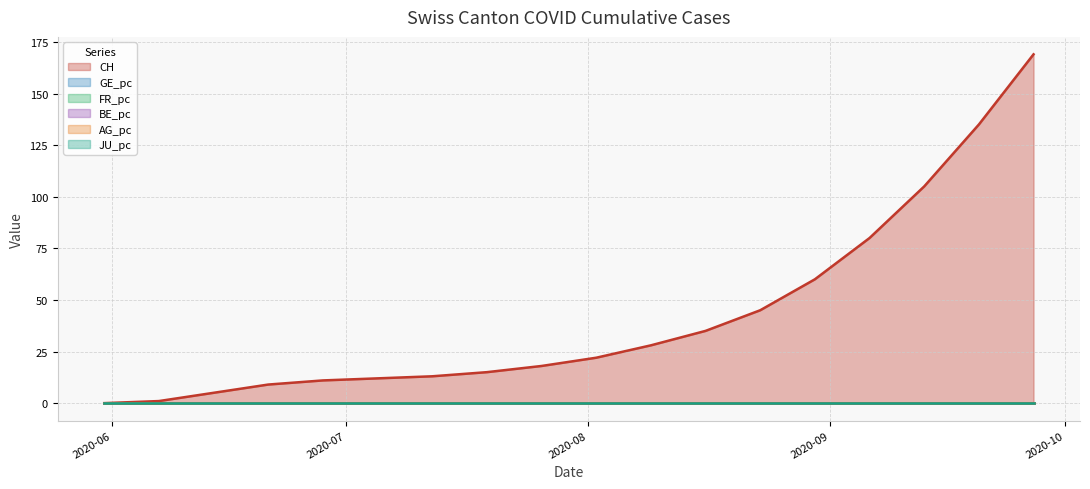

Count the number of categories in the chart.

18